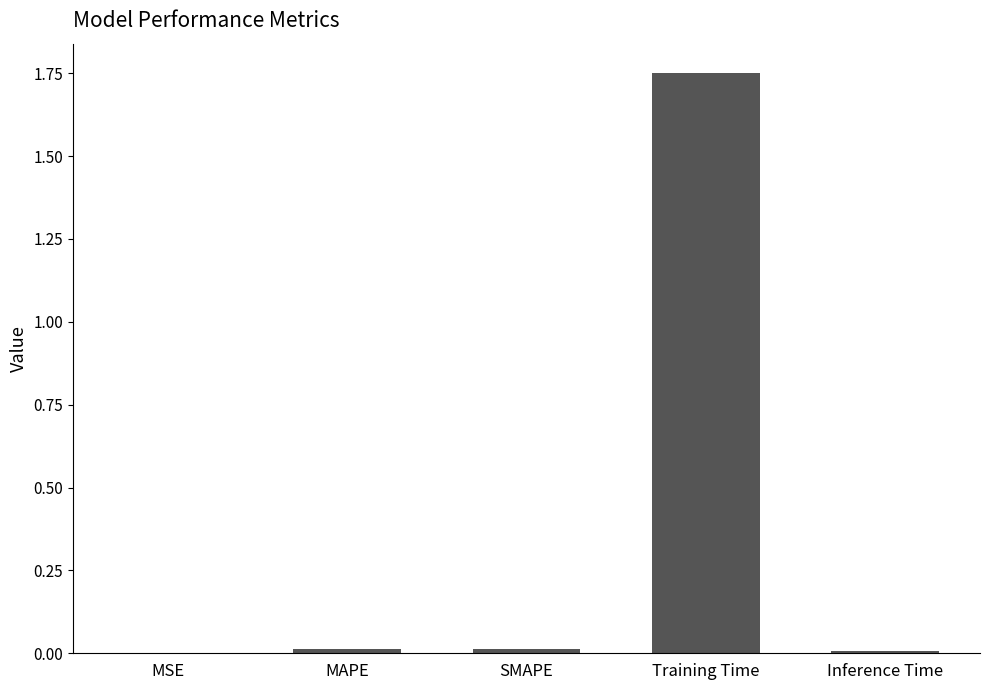

What is the change in value from MSE to Training Time?

+1.8